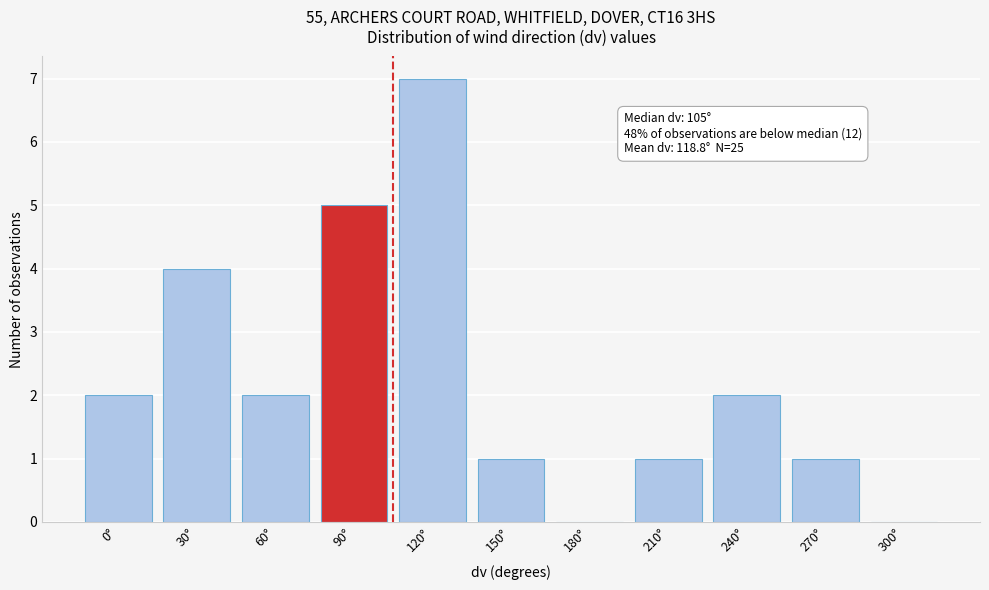

Reading right to left, extract all data points from this chart.

300°=0	270°=1	240°=2	210°=1	180°=0	150°=1	120°=7	90°=5	60°=2	30°=4	0°=2